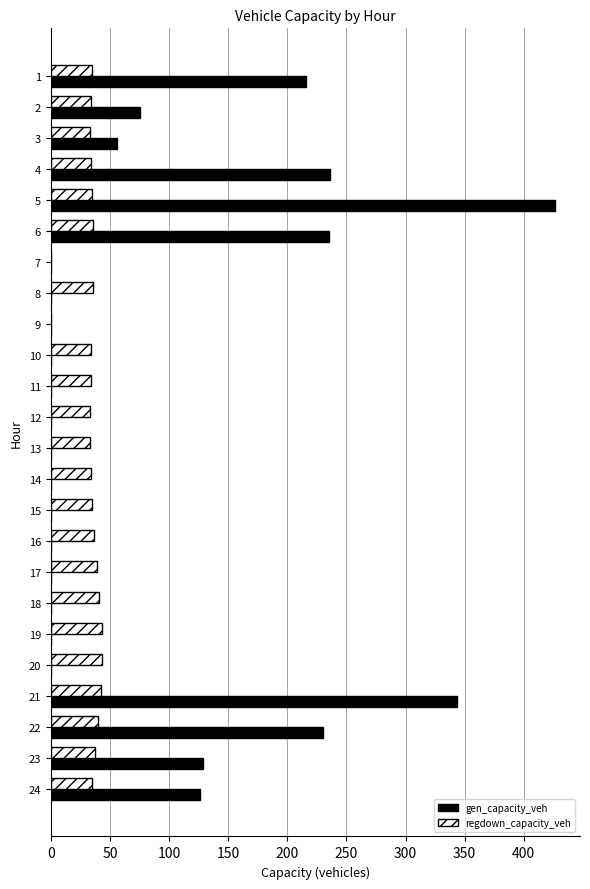

How many distinct data groups are displayed?

2